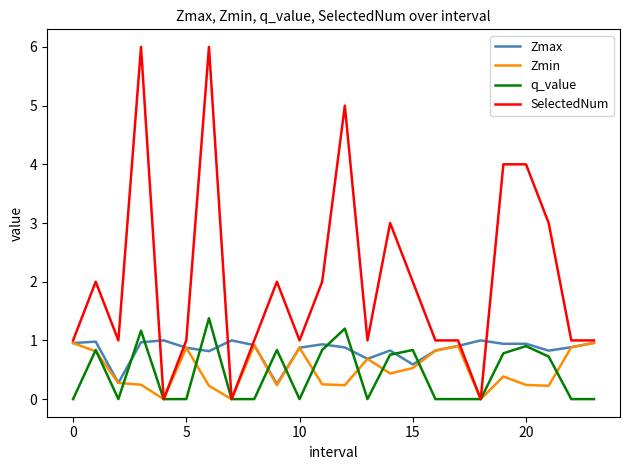

Which series has the largest range (max minus min)?

SelectedNum